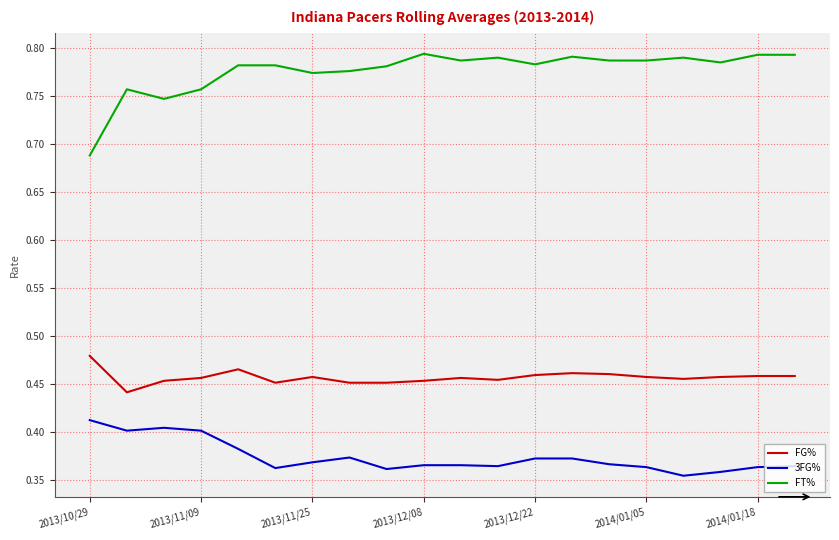

Which series has the largest total across all categories?

FT%